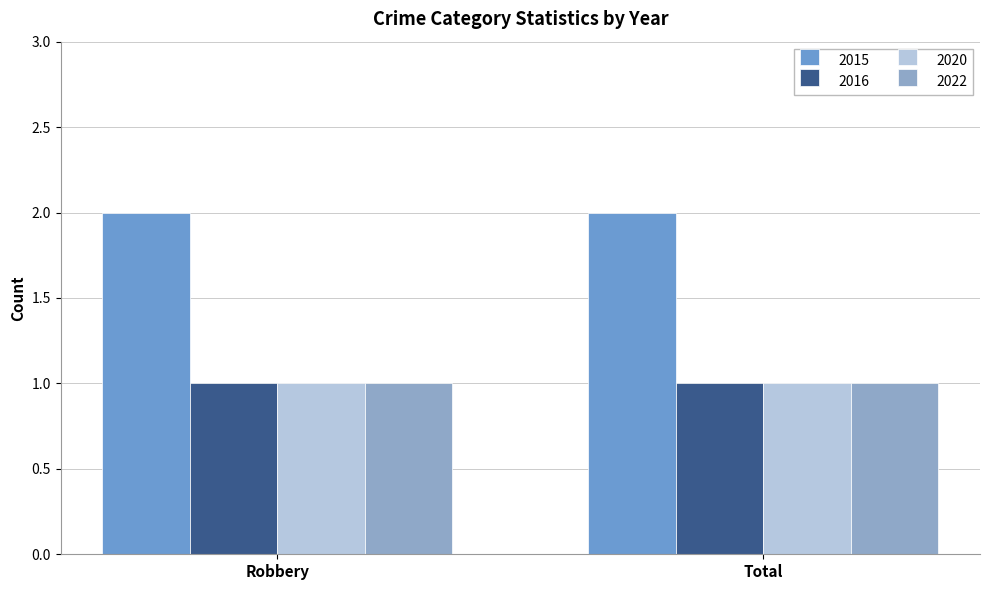

What is the value of the 2022 bar at the 1st from the left?

1